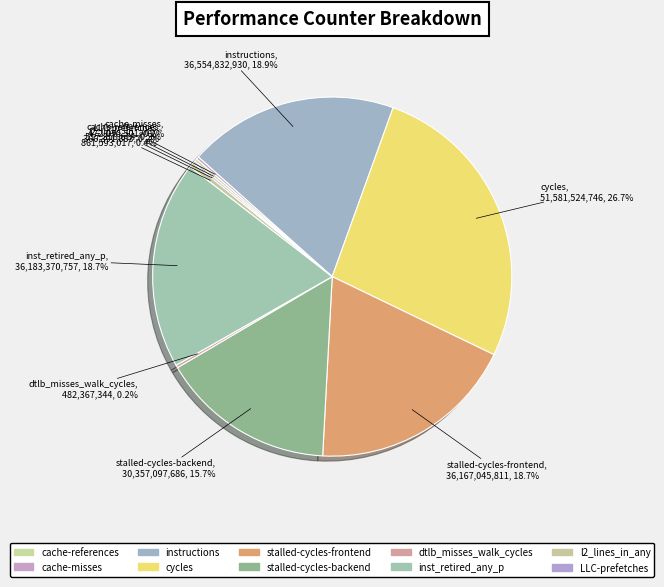

Does stalled-cycles-backend represent more than half of the total?

No